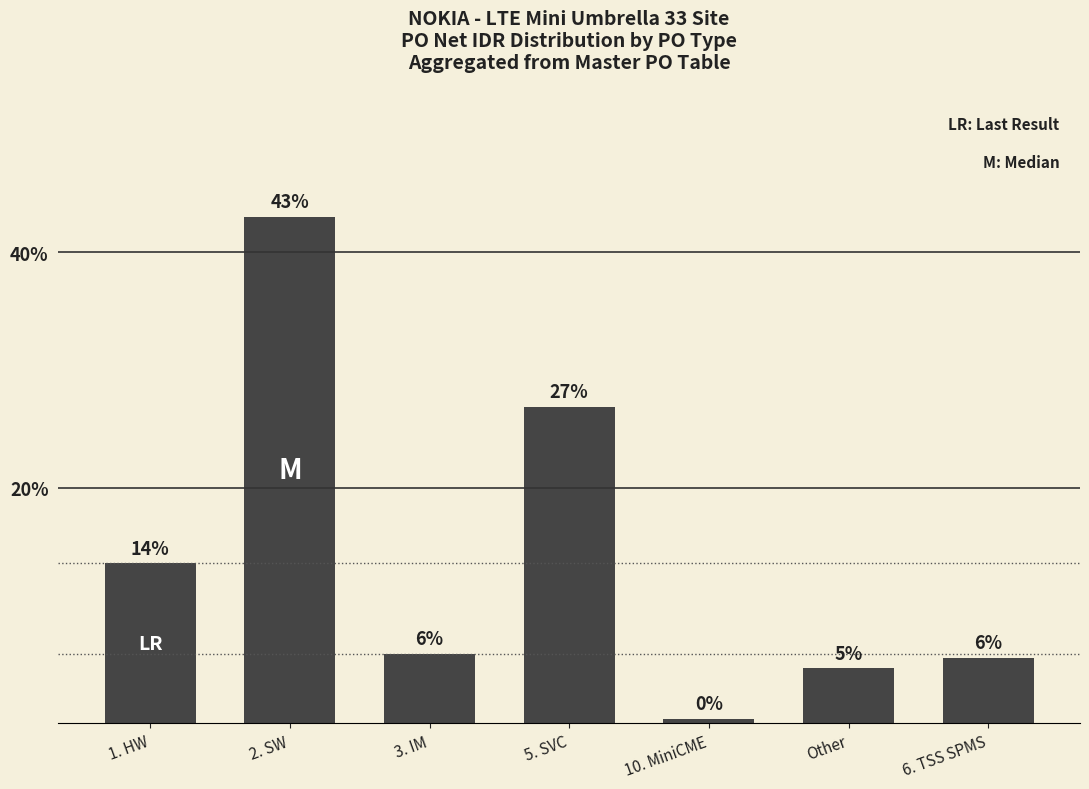

Rank the categories by value from lowest to highest.

10. MiniCME, Other, 6. TSS SPMS, 3. IM, 1. HW, 5. SVC, 2. SW